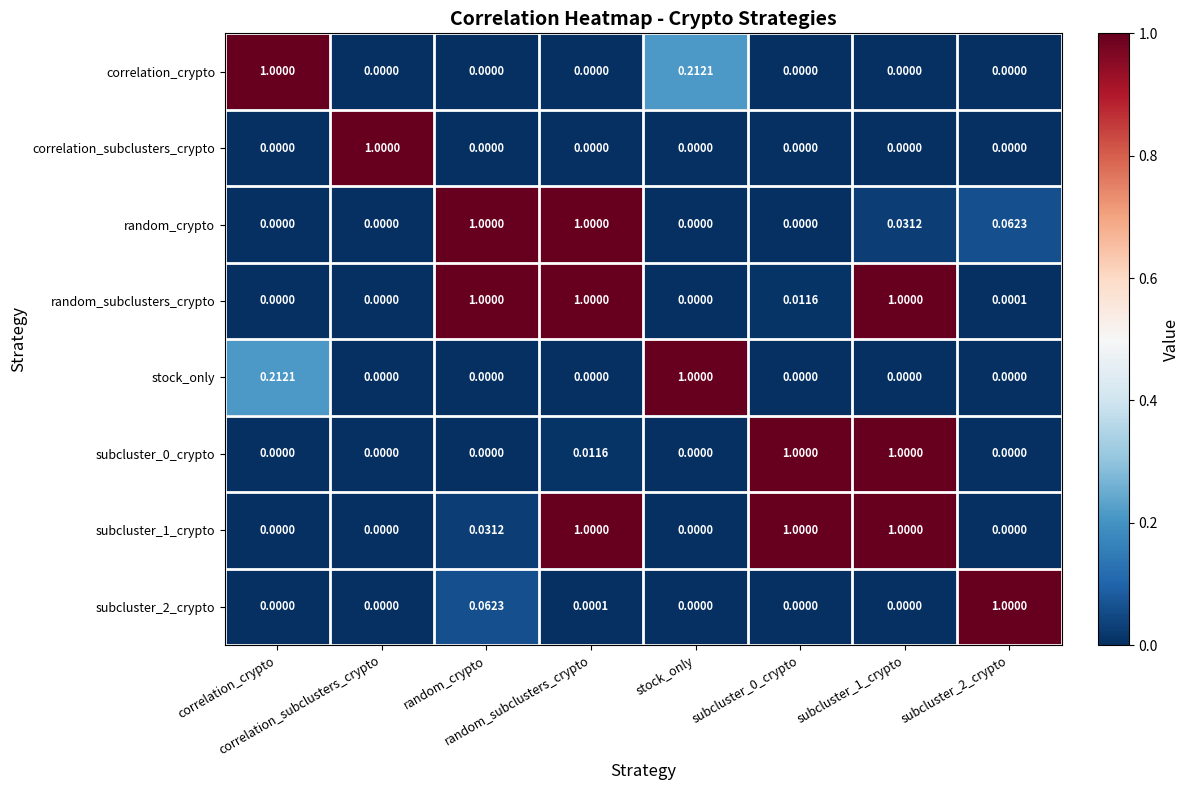

What is the total value across all series at correlation_subclusters_crypto?

1.0